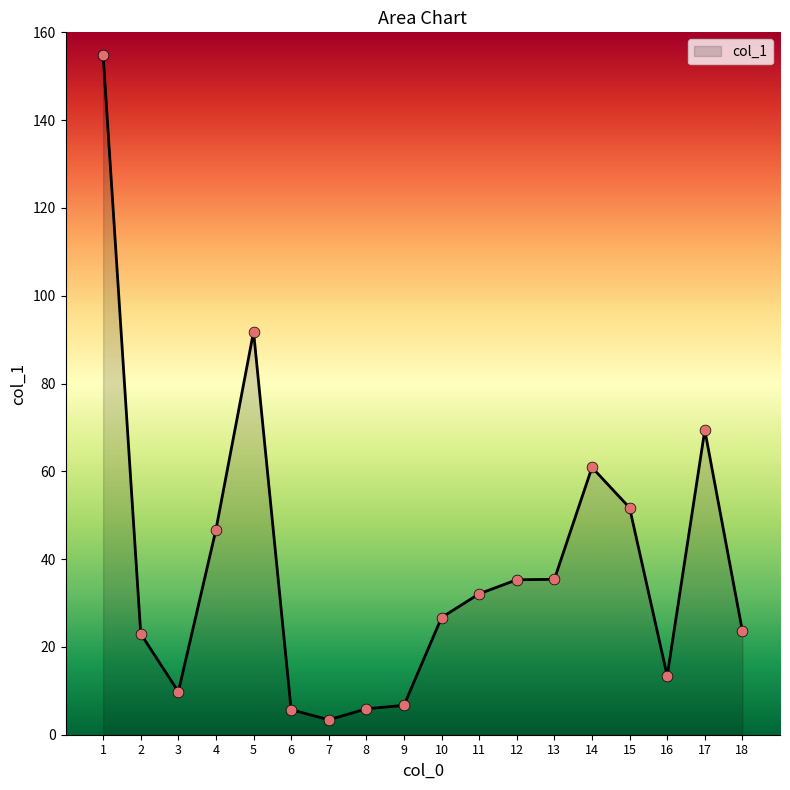

What is the change in value from 12 to 13?

+0.1